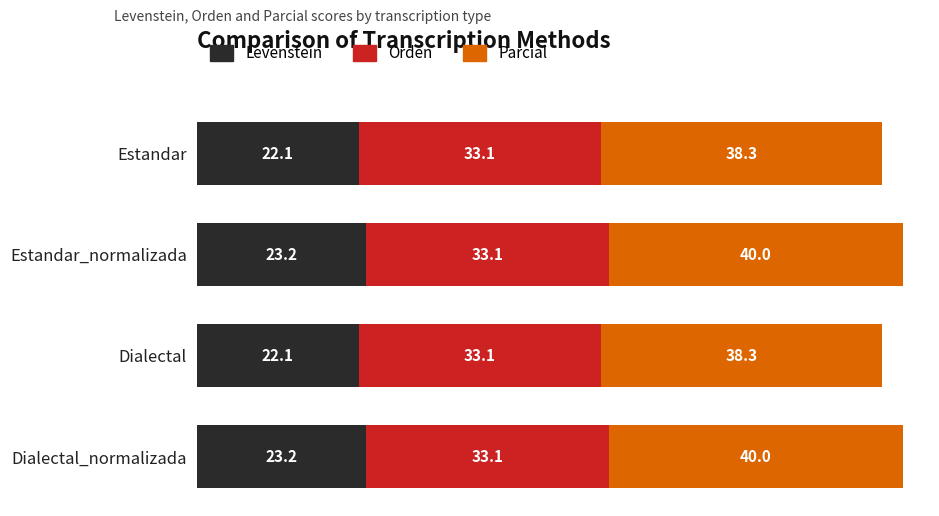

What is the highest value of the Levenstein series?

23.2